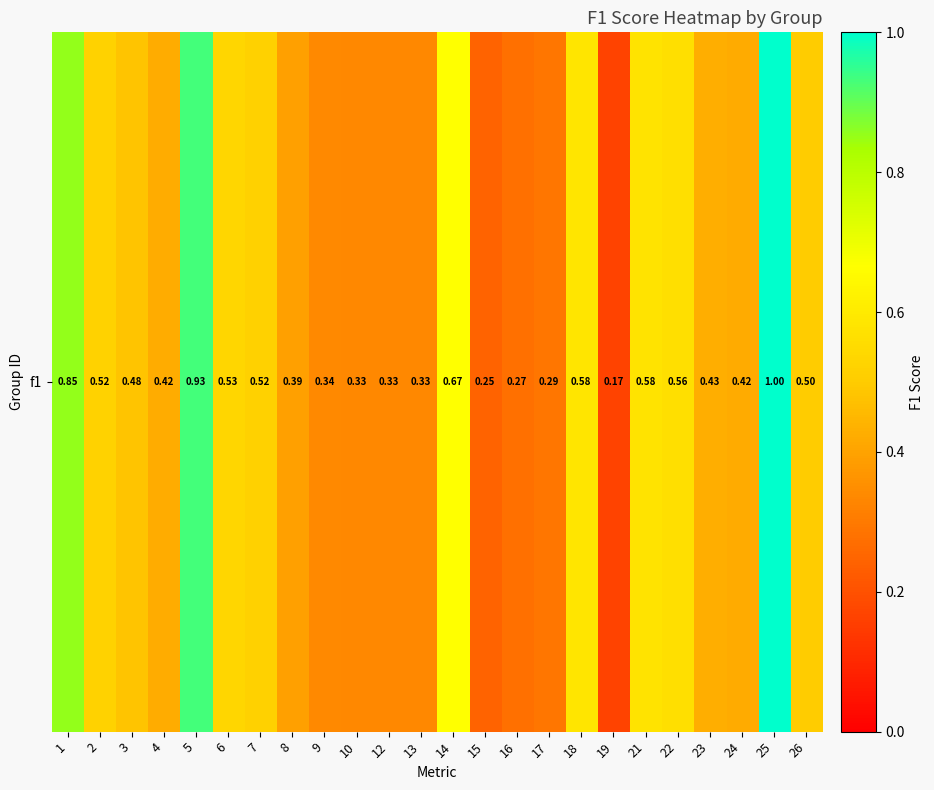

Which has a higher value, 13 or 1?

1